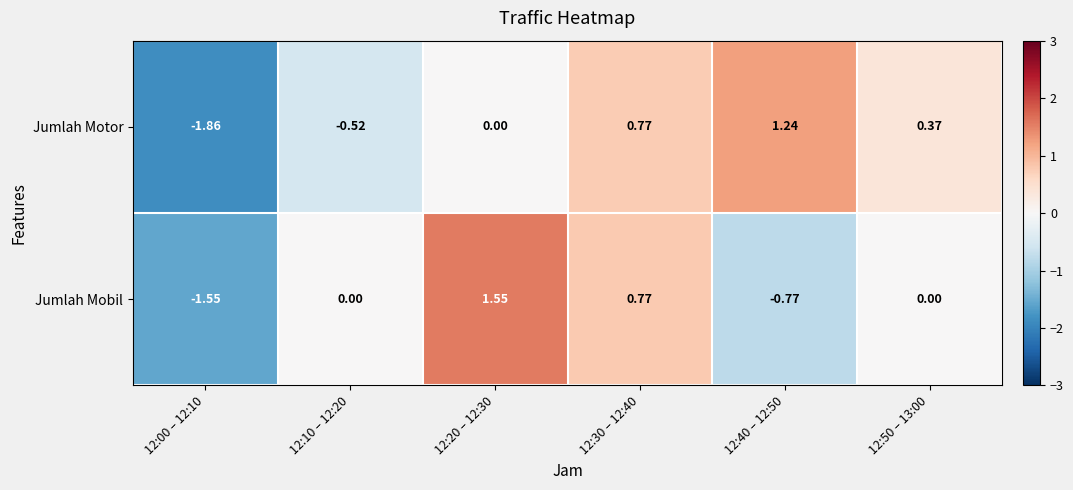

Rank the series at 12:10 – 12:20 from lowest to highest value.

Jumlah Motor, Jumlah Mobil